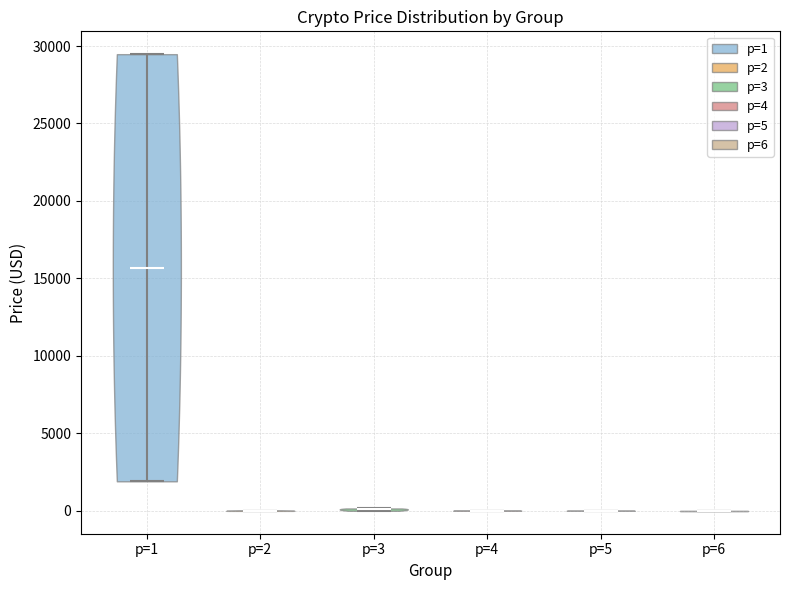

What is the lowest point the violin for p=6 reaches on the y-axis? The values are not printed on the chart, so give them approximately, as read against the axis.

0